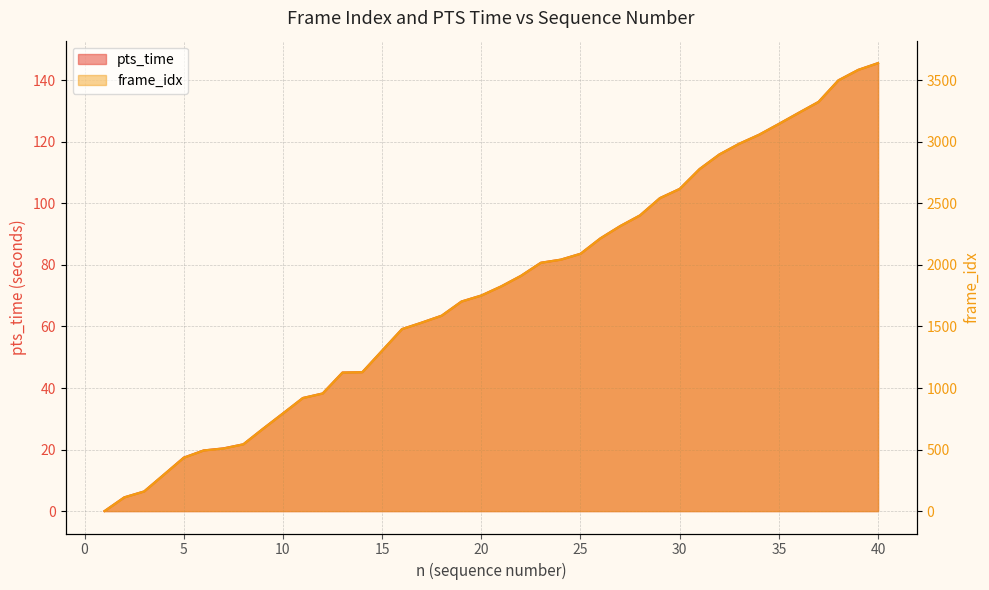

At how many categories does at least one series exceed 2746?

10